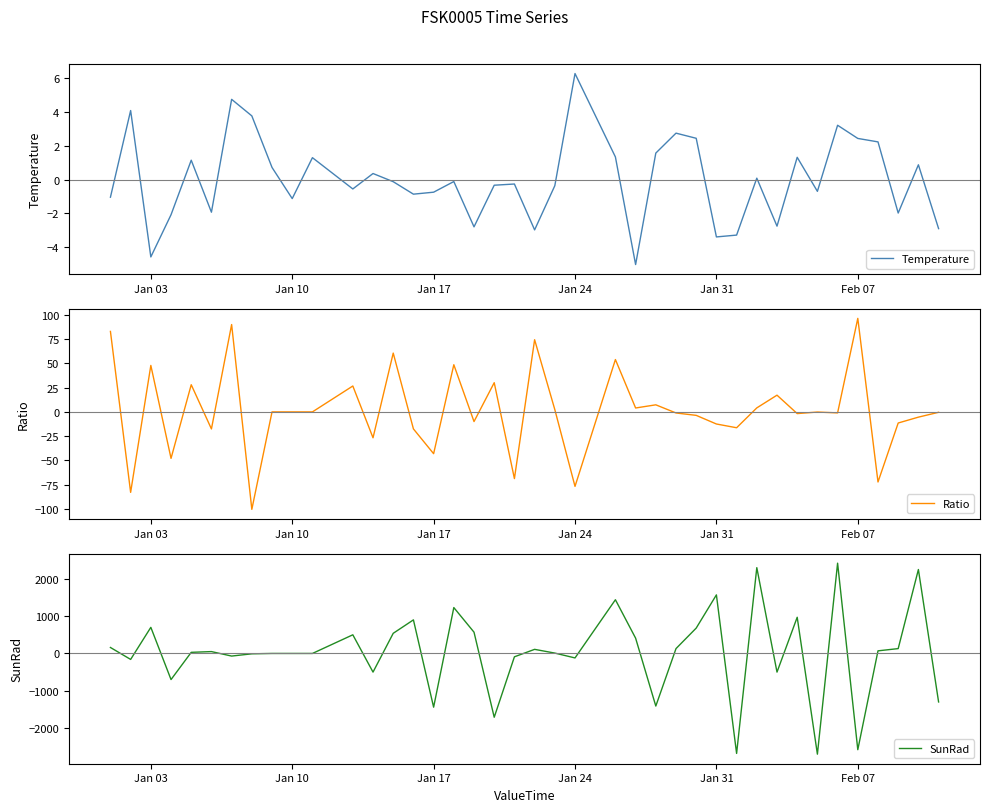

What is the lowest value of the Temperature series?

-5.0